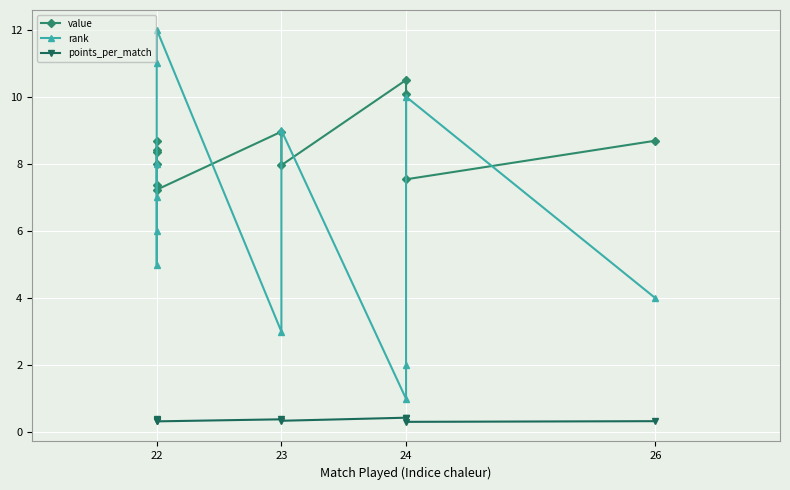

How many points_per_match values are between 0 and 1?

12